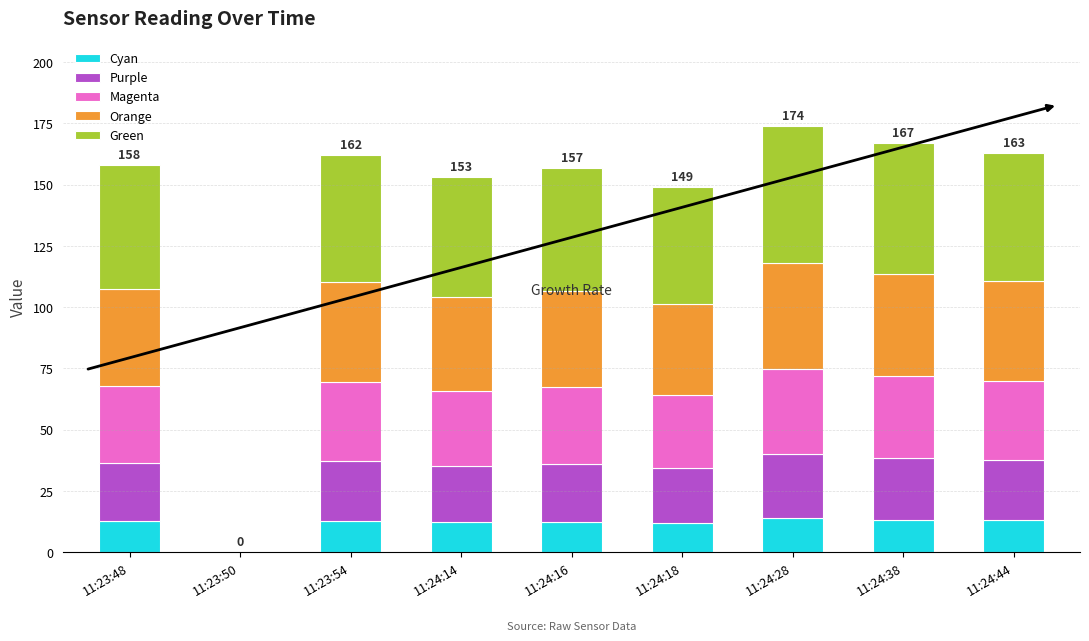

What is the maximum value for Cyan?

13.9